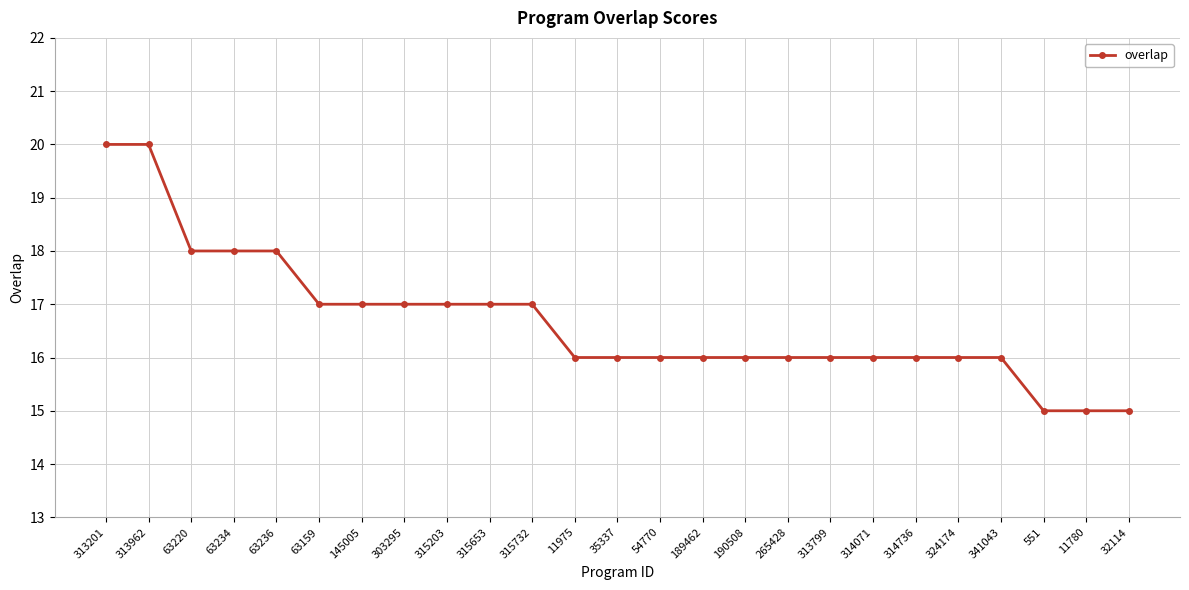

What is the maximum value shown in the chart?

20